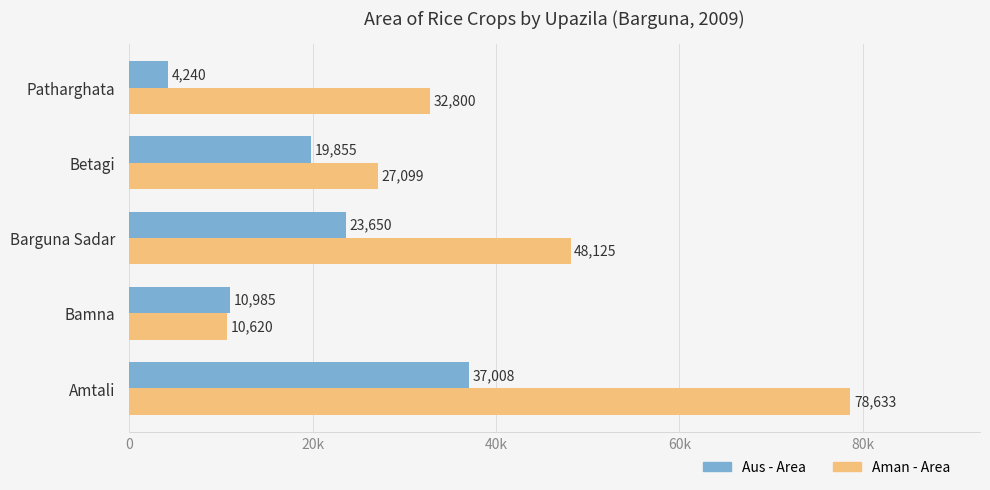

Which series has the largest total across all categories?

Aman - Area